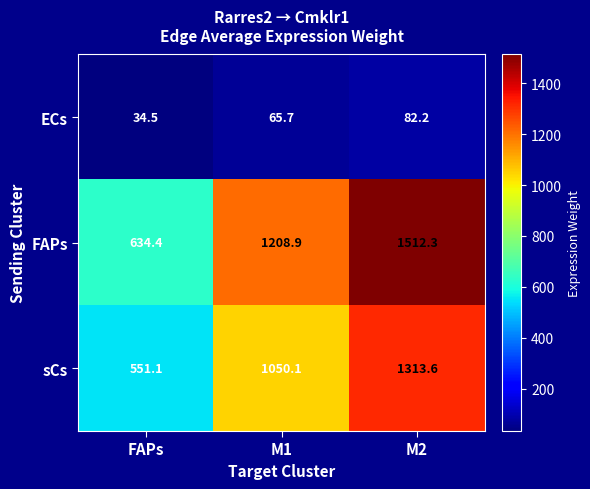

Which series has the largest total across all categories?

FAPs